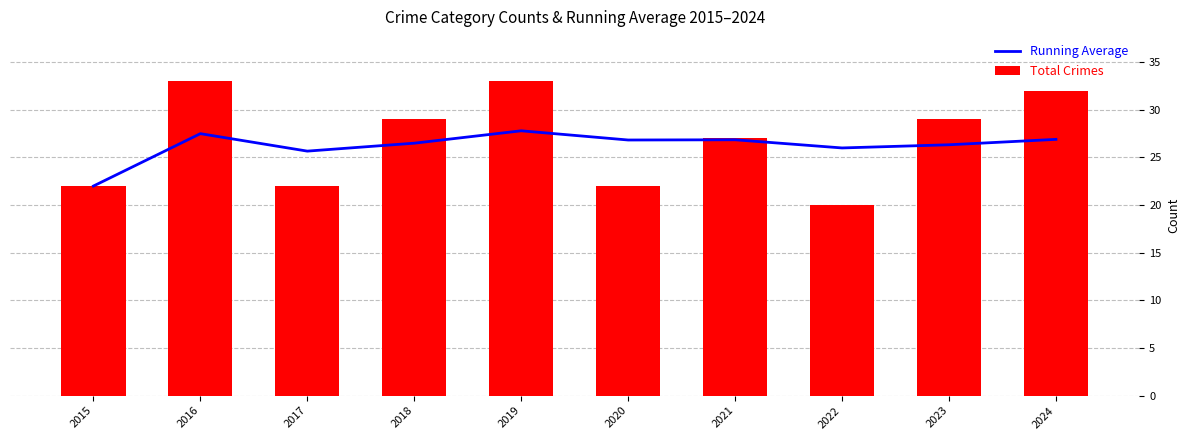

Which series has the widest spread of values?

Total Crimes